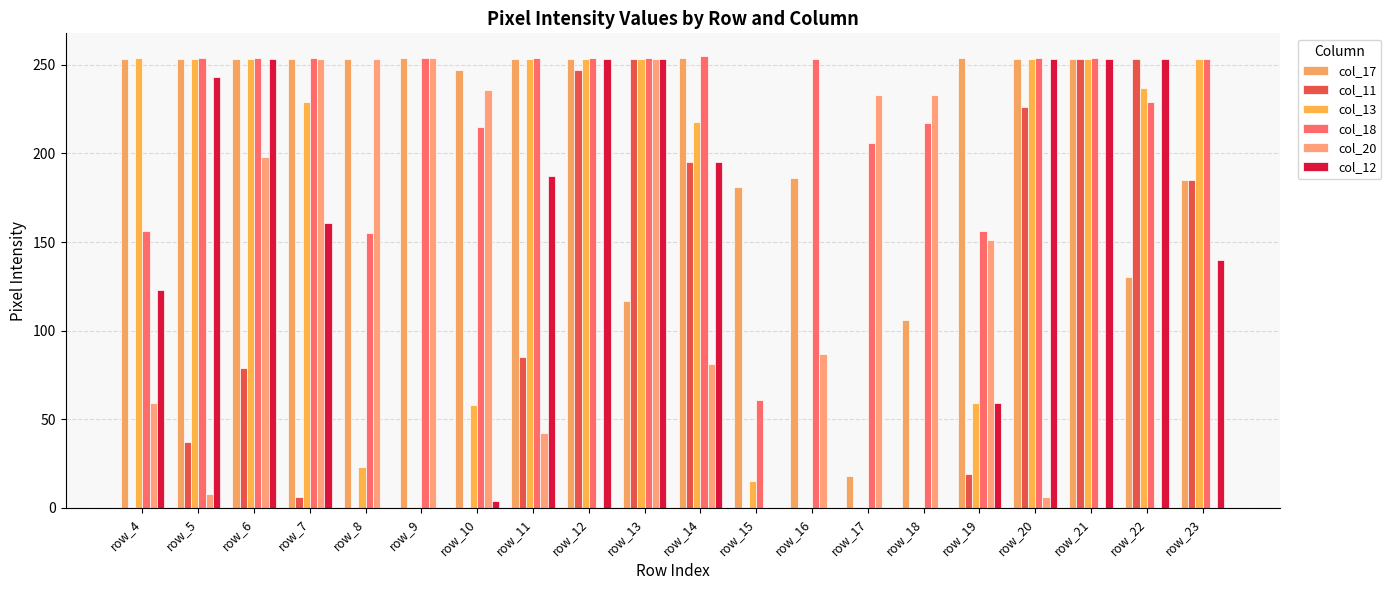

Count the number of categories in the chart.

20